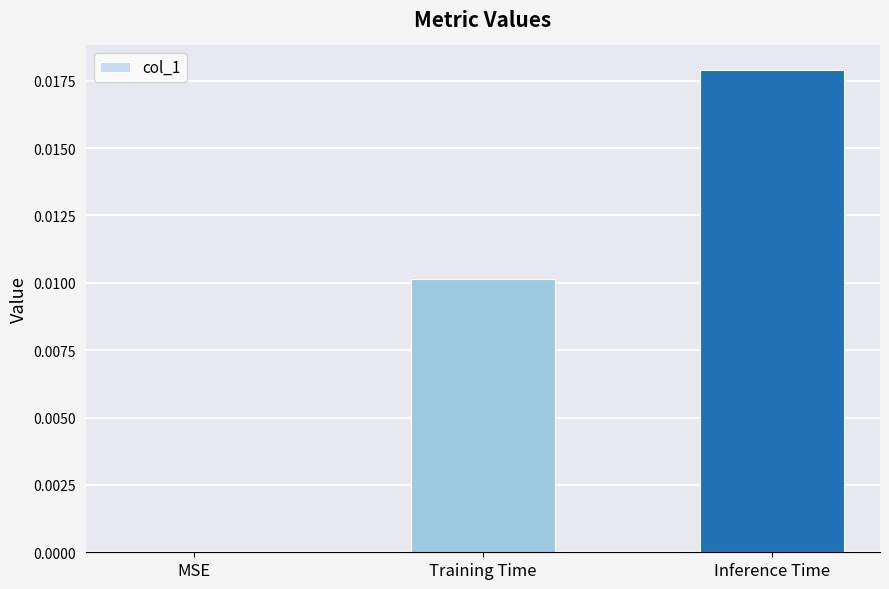

How many series are shown in this chart?

1